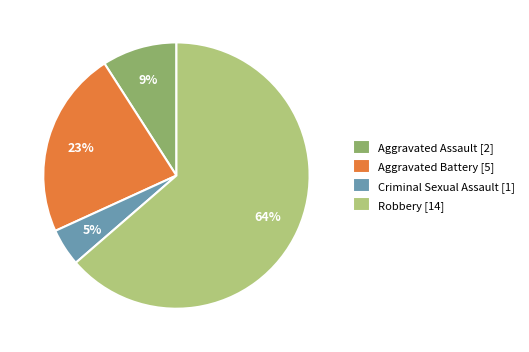

Count the number of slices in the pie.

4